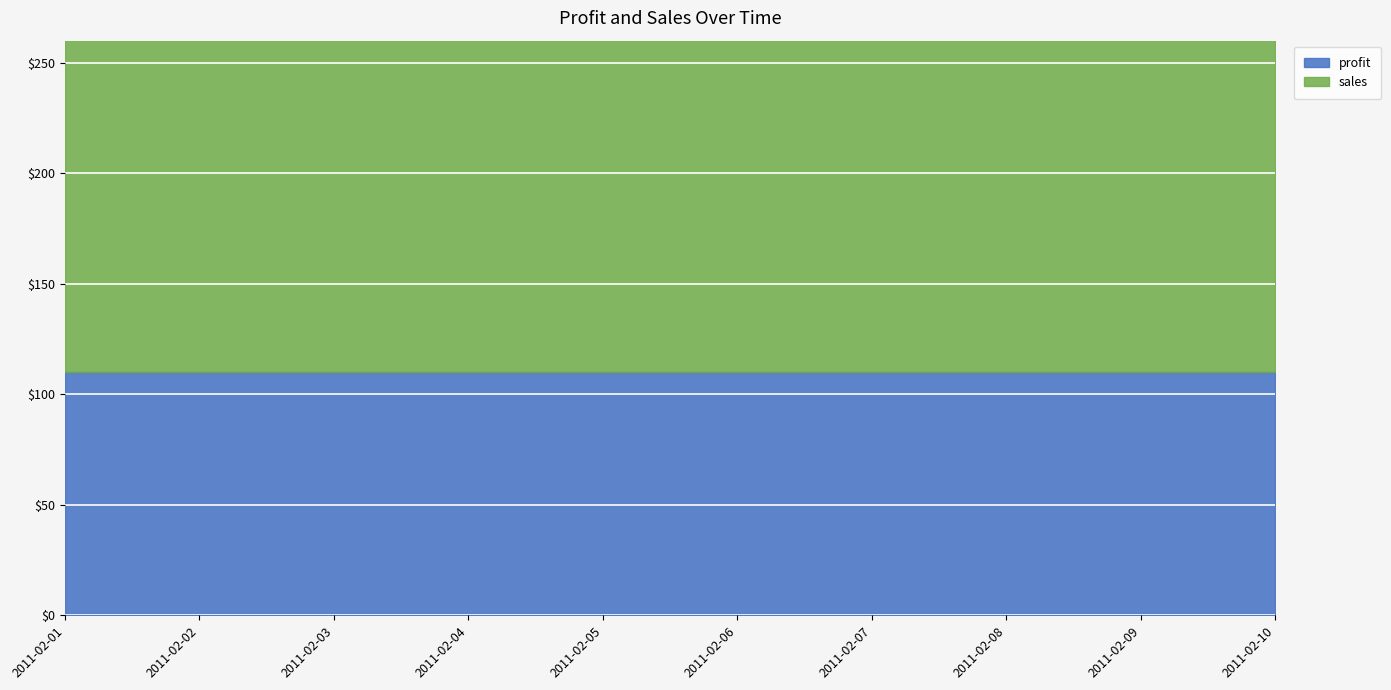

What is the minimum value shown in the chart?

110